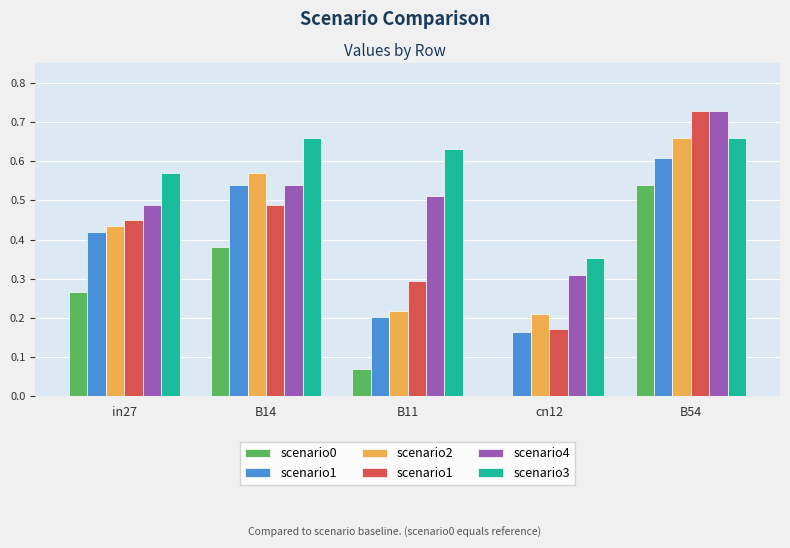

Is it true that scenario1 equals 0.5 at in27?

True